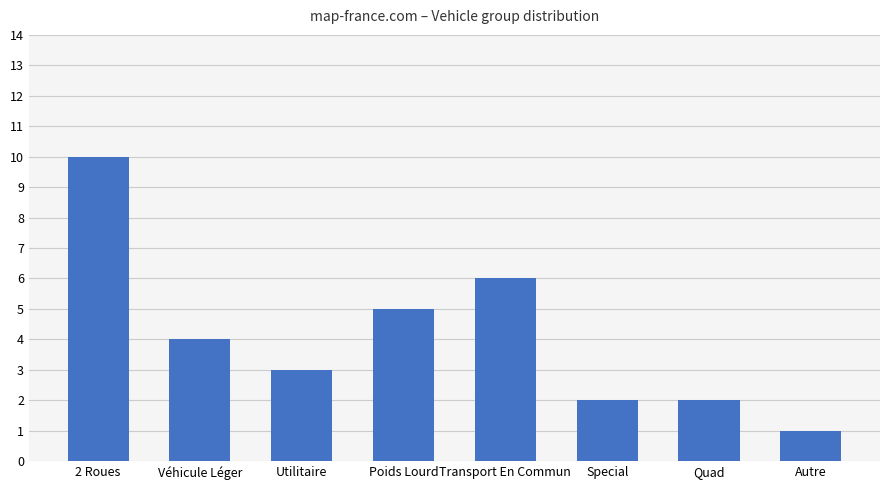

True or false: the data shows 10 at 2 Roues.

True